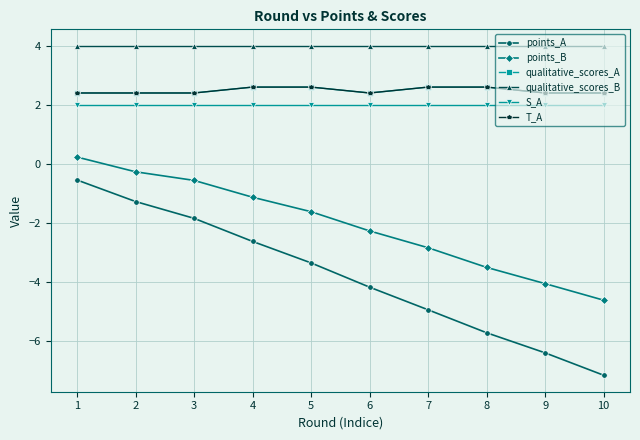

Is this an area chart (filled region under the line)?

No